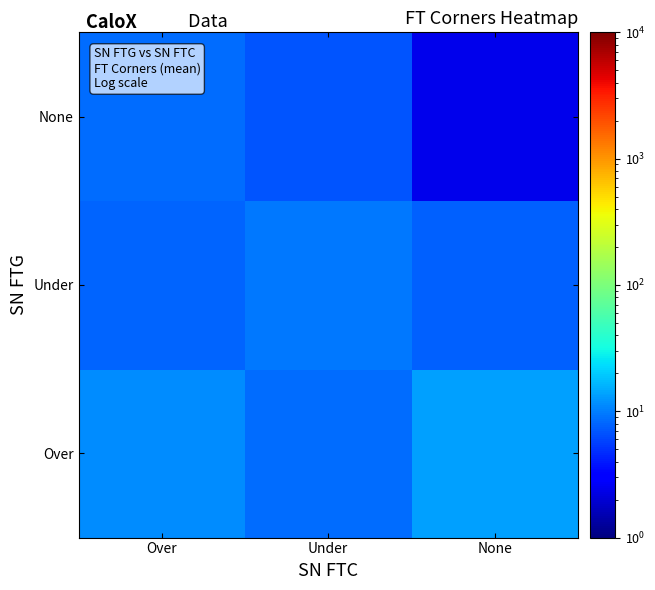

What is the difference between the highest and lowest values at Over?

3.3